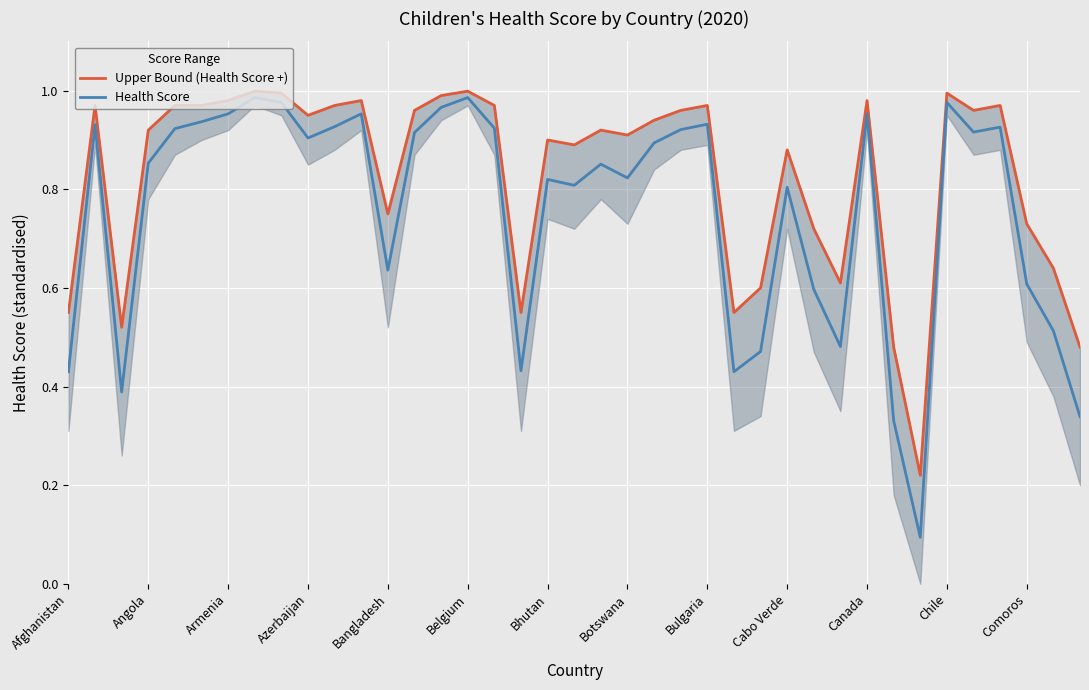

The Health Score series shows 1.5 at Canada. True or false?

False